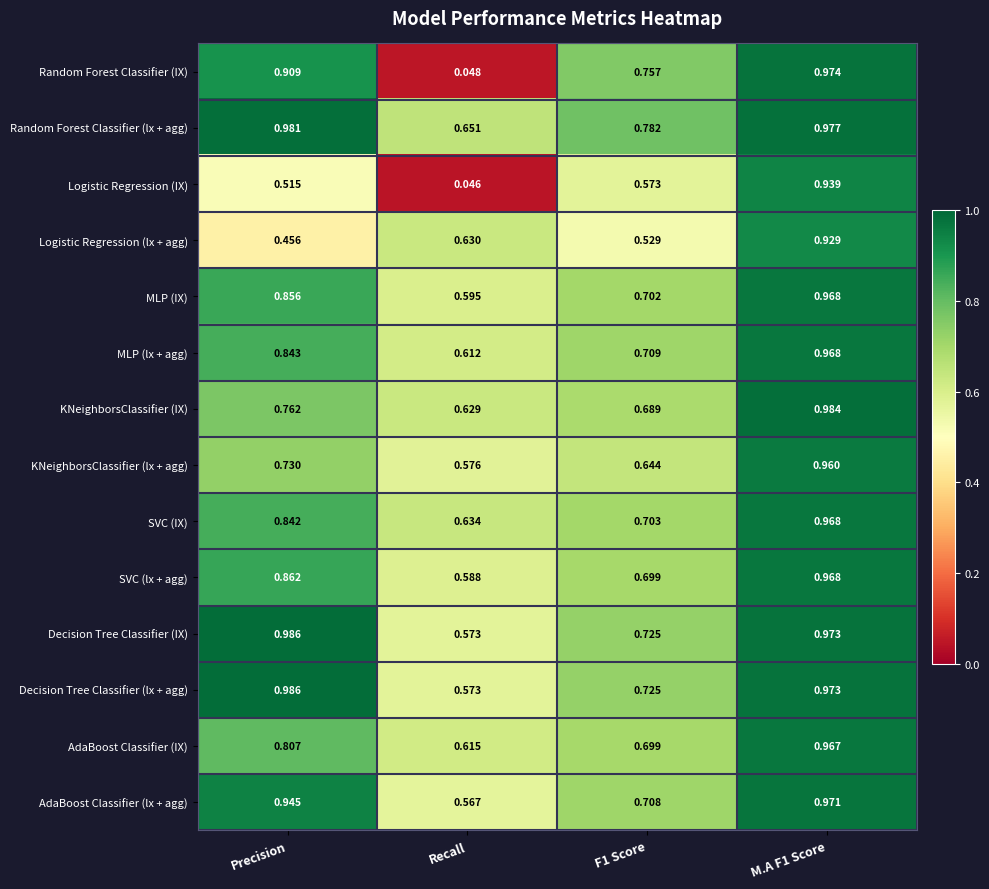

Which series has the widest spread of values?

Random Forest Classifier (IX)